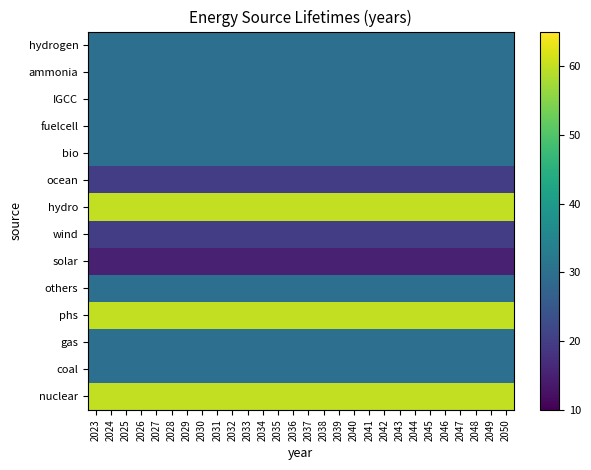

Which category has the highest value across all series?

2023